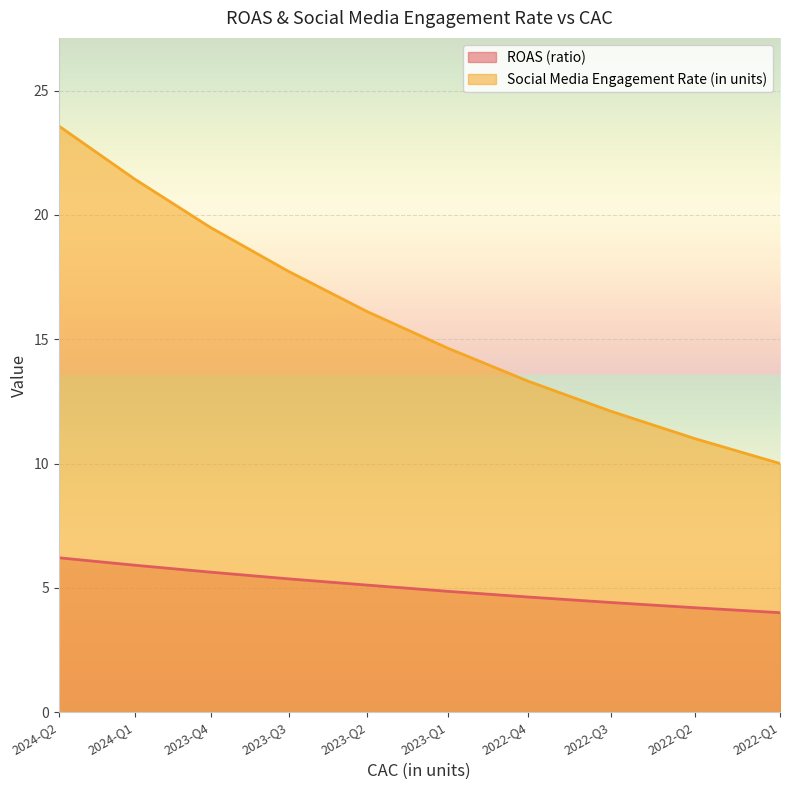

Rank the series by their maximum value, from highest to lowest.

Social Media Engagement Rate (in units), ROAS (ratio)